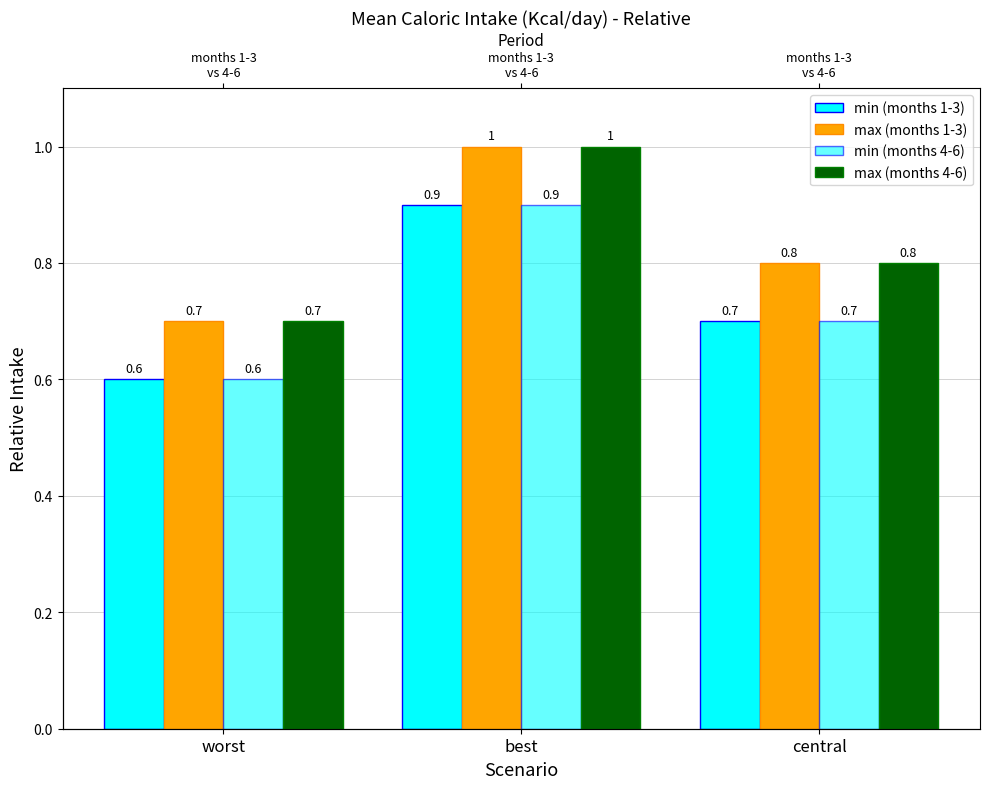

Where is max (months 1-3) nearest to the value 0?

worst